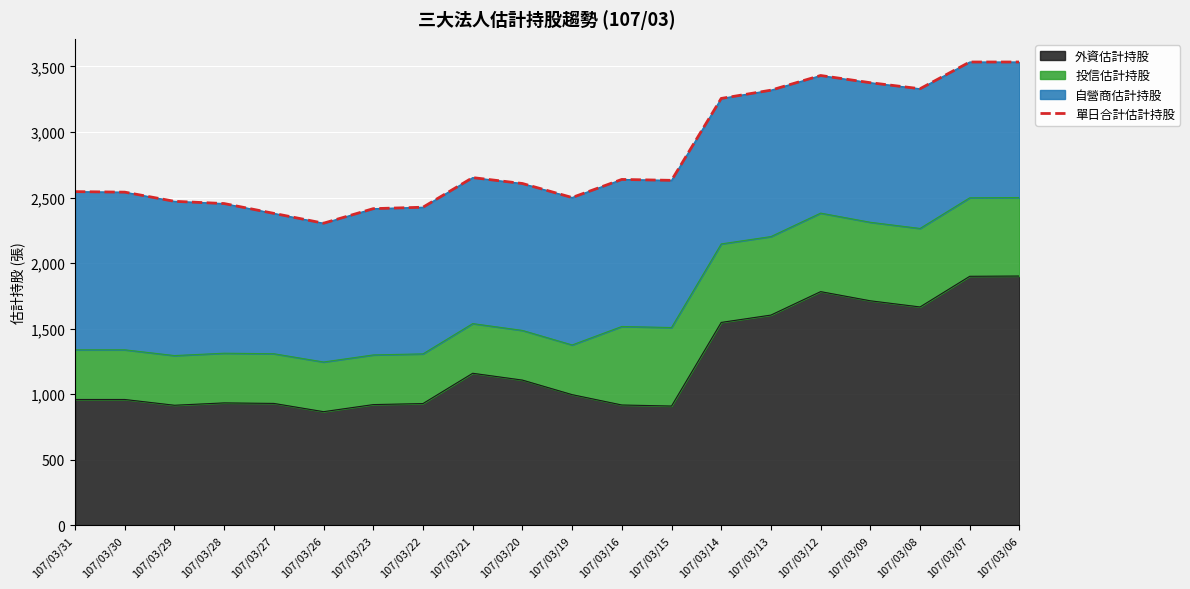

Where is the first local minimum?

107/03/26